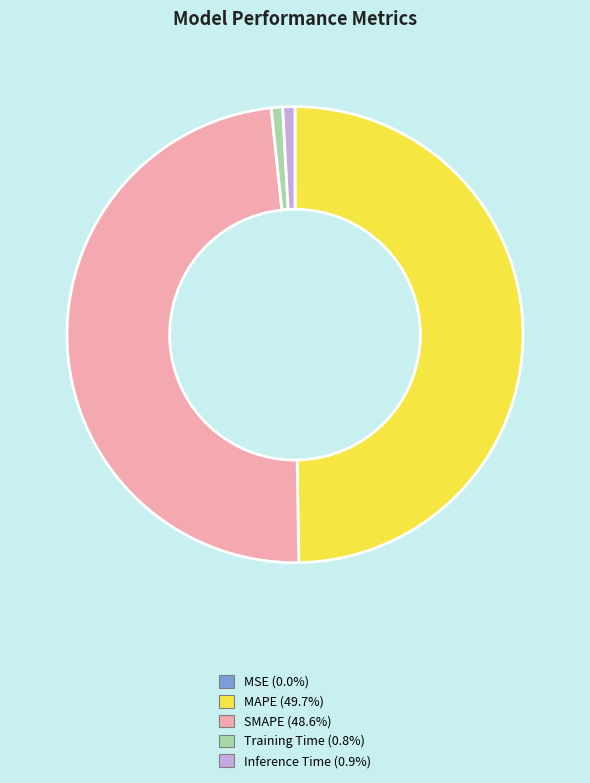

Is Training Time (0.8%) the majority of the pie?

No